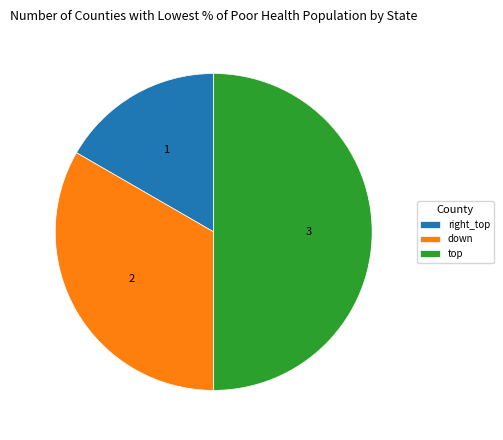

Is down the majority of the pie?

No